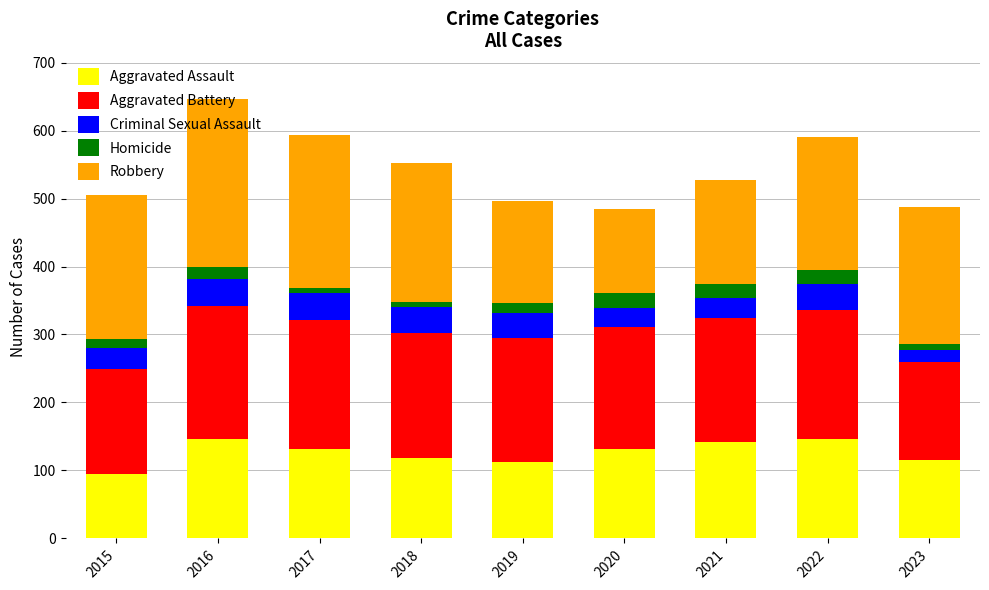

True or false: Aggravated Assault has a value of 119 at 2018.

True